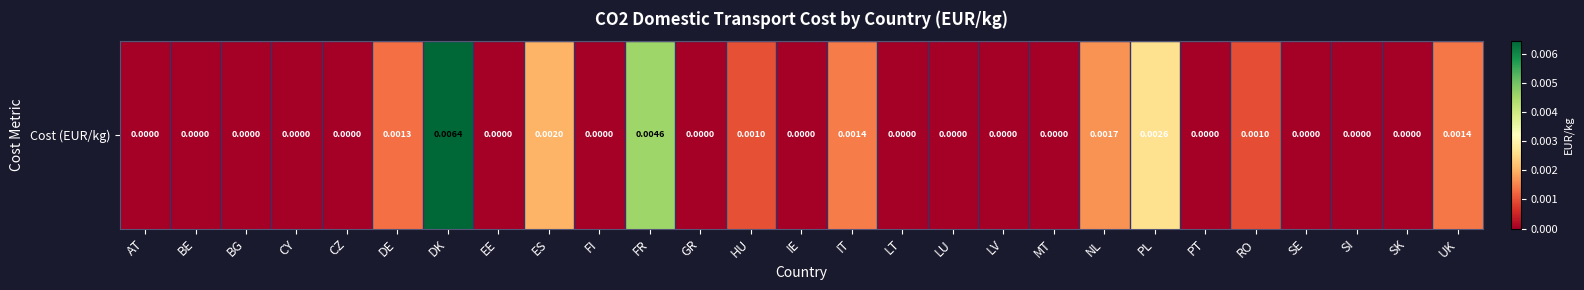

Count the number of values greater than 0.

10